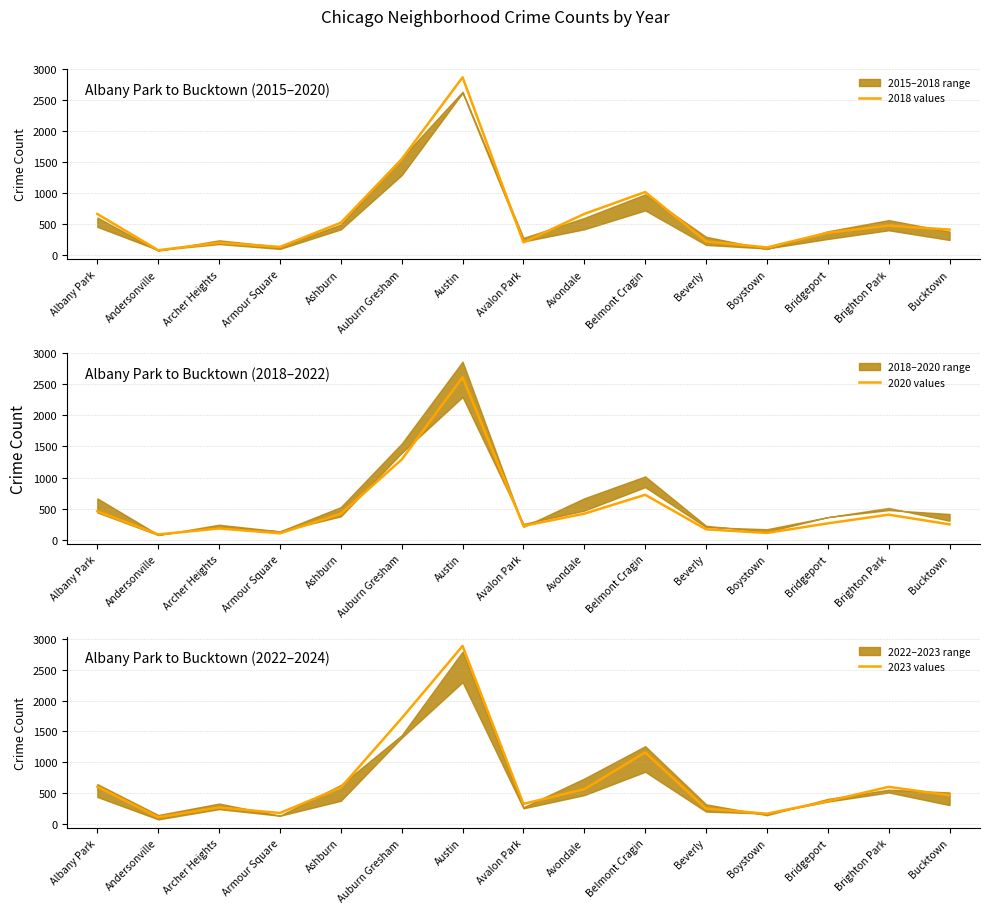

What is the minimum value for 2018 values?

81